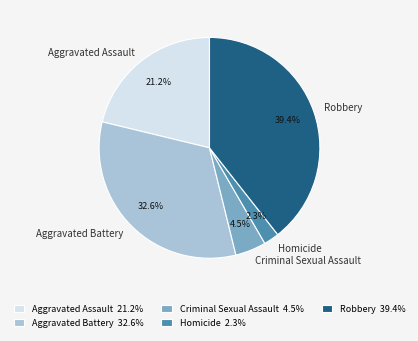

What percentage is NOT represented by Aggravated Battery?

67.4%